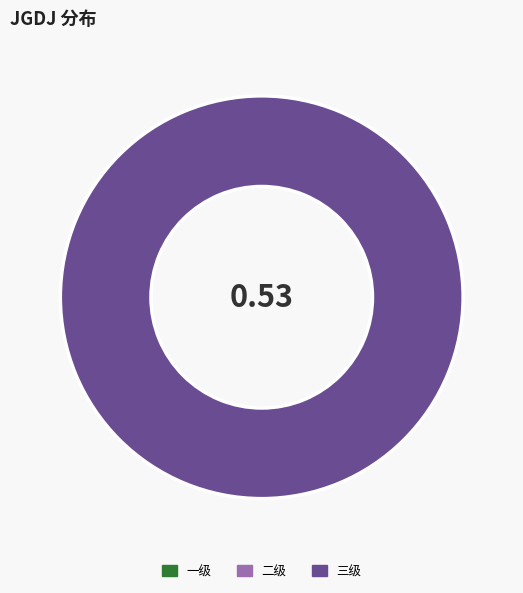

What is the largest slice in the pie chart?

三级